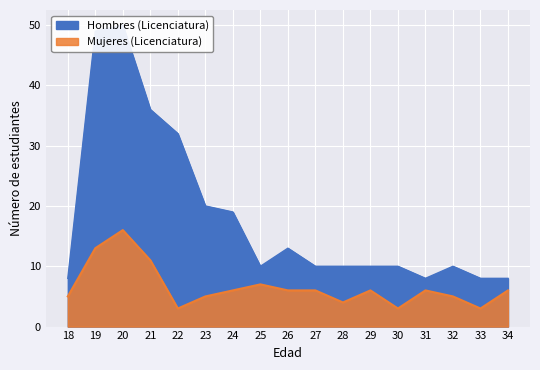

How many lines are shown in the chart?

2